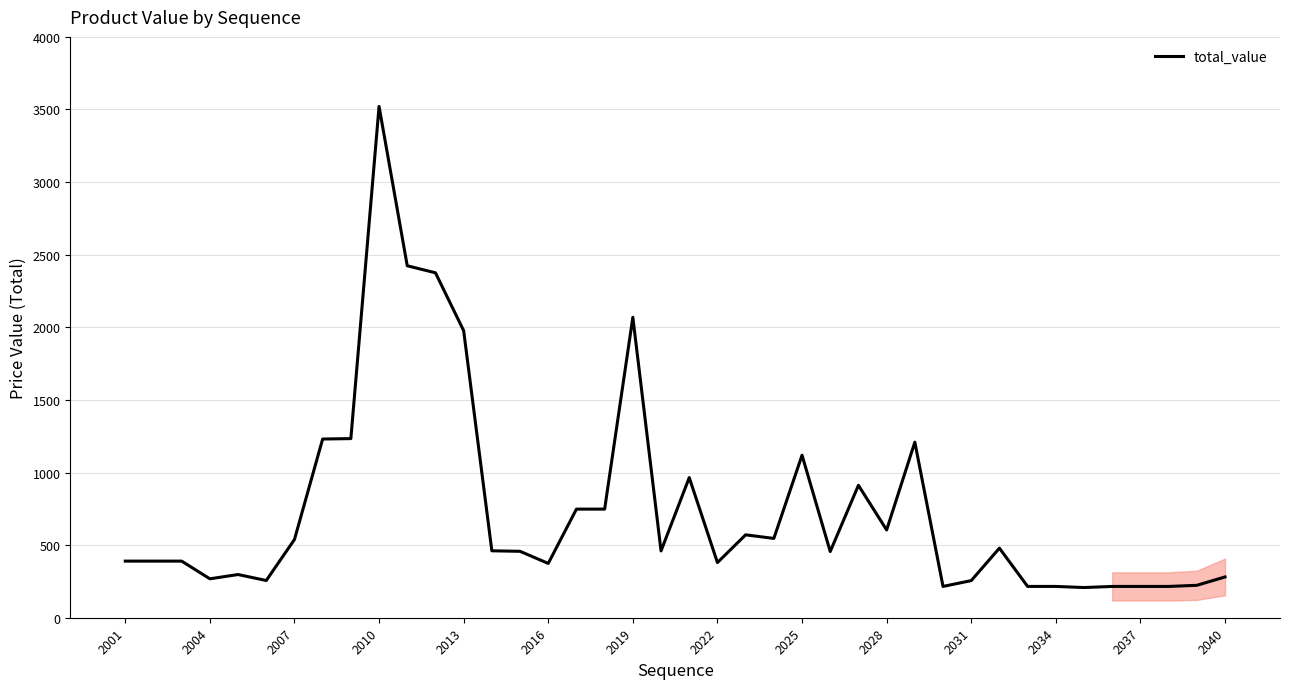

Does the chart have visible grid lines?

Yes